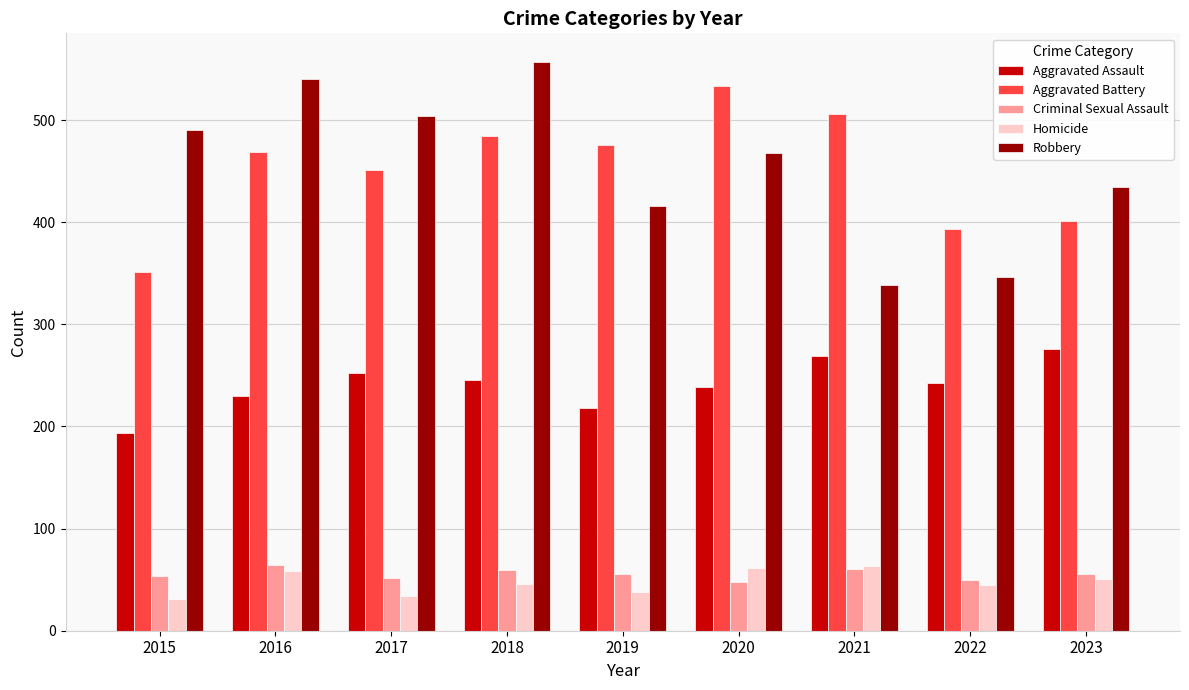

What is the highest value of the Robbery series?

557